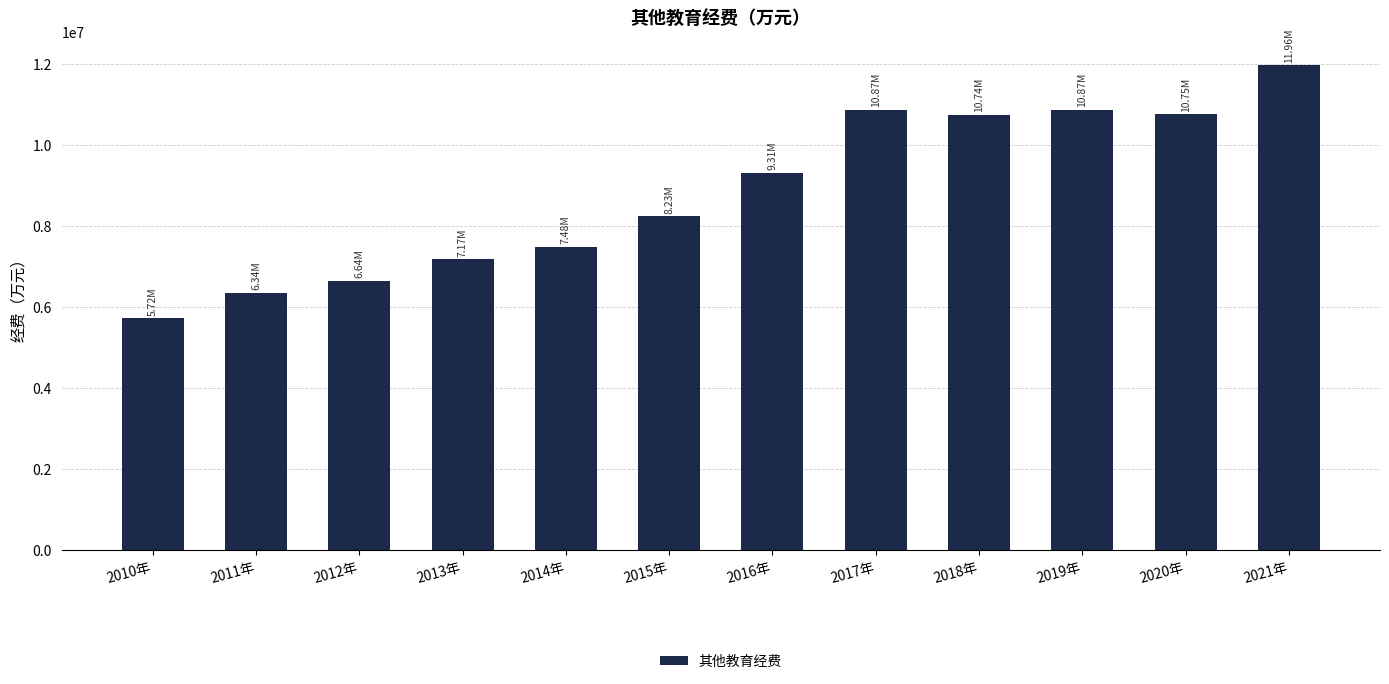

Approximately how many times larger is the value at 2018年 compared to 2015年?

1.3